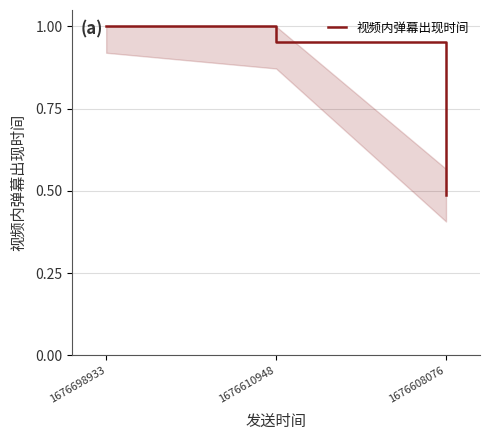

The chart shows a value of 1.3 at 1676698933. True or false?

False